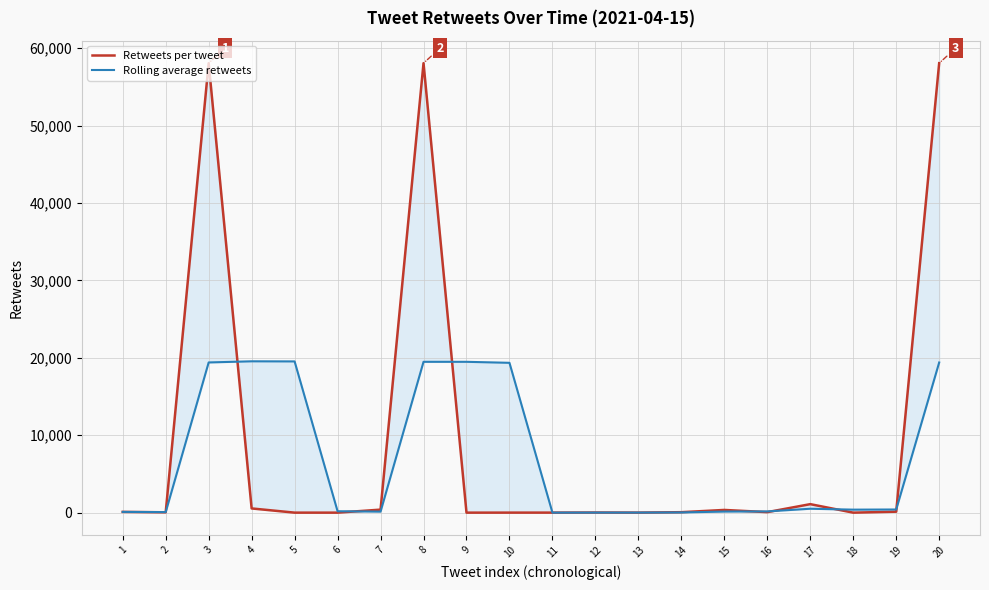

Does the chart have visible grid lines?

Yes